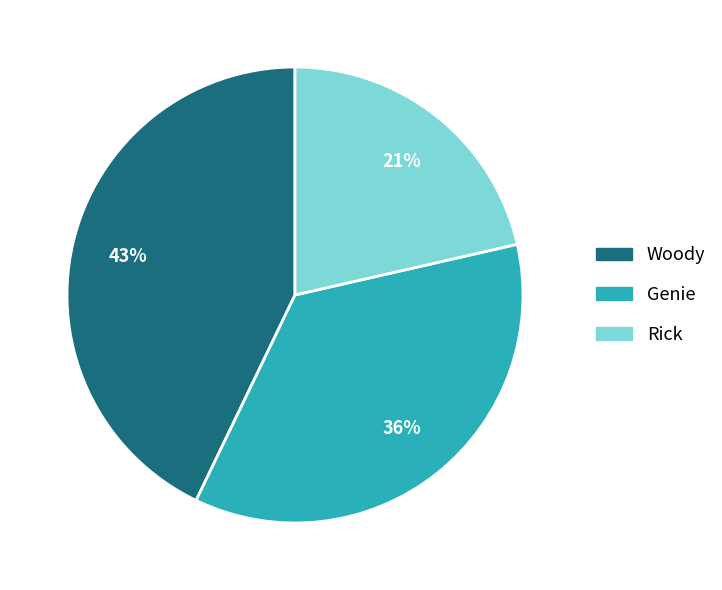

Combined, do Rick and Woody account for over 50%?

Yes